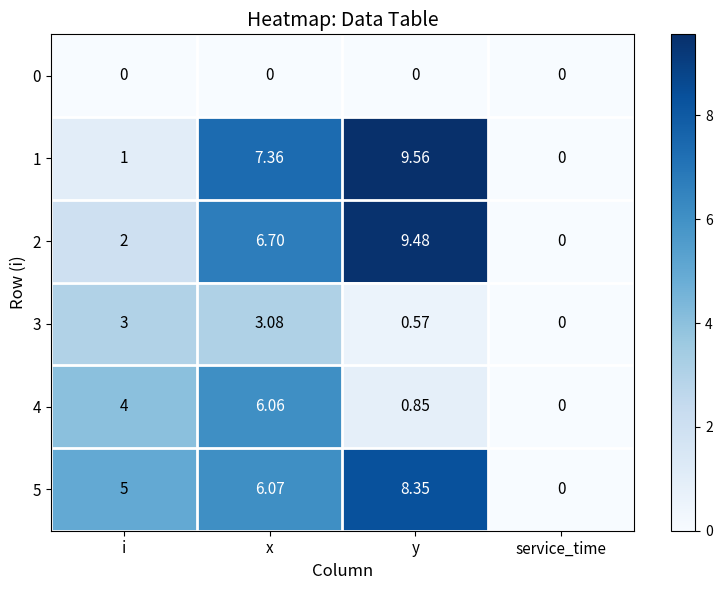

How many series are shown in this chart?

6